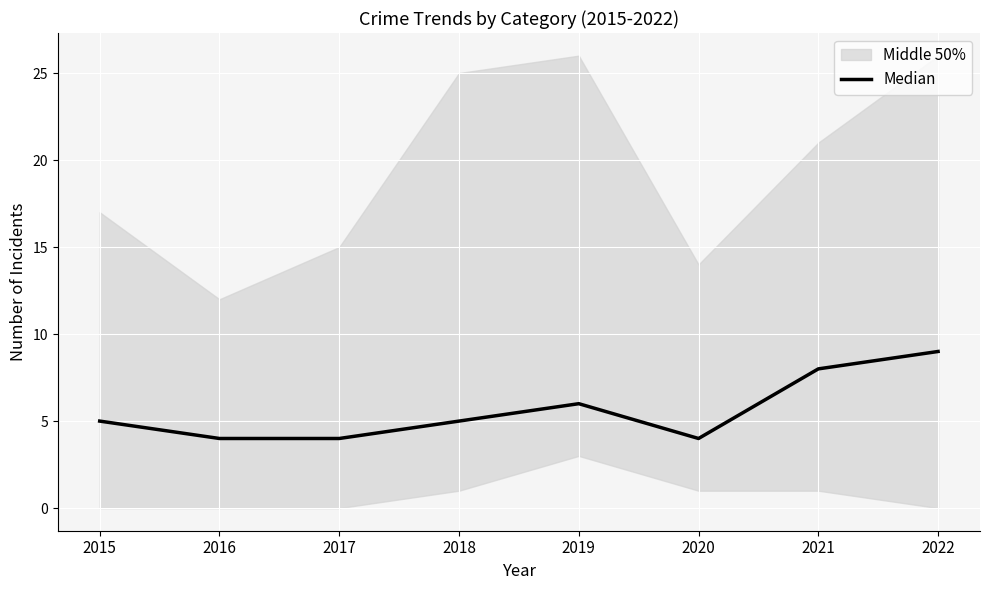

How many categories are shown in the chart?

8